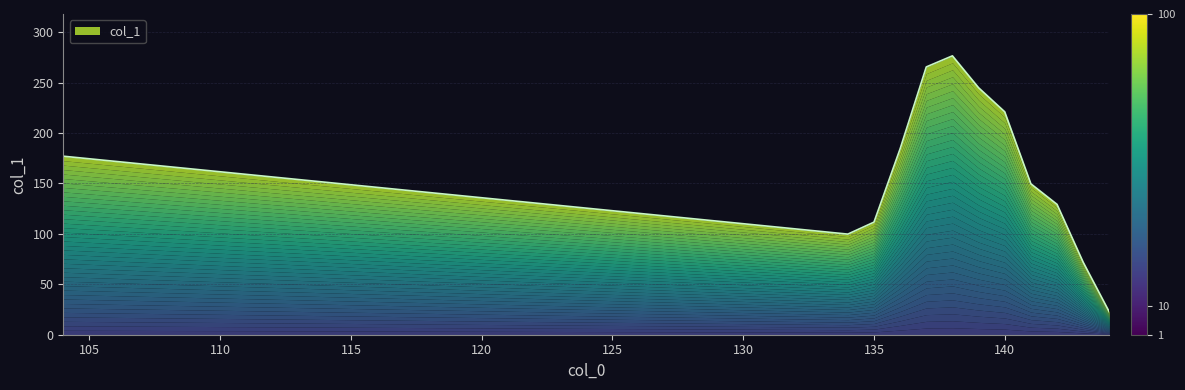

What is the sum of all values?

1953.9